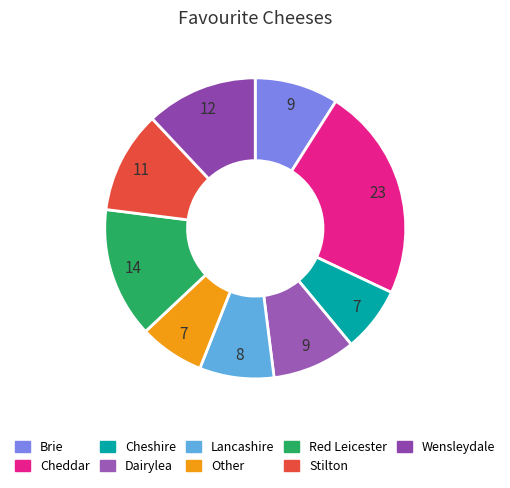

Rank the categories by value from highest to lowest.

Cheddar, Red Leicester, Wensleydale, Stilton, Brie, Dairylea, Lancashire, Cheshire, Other